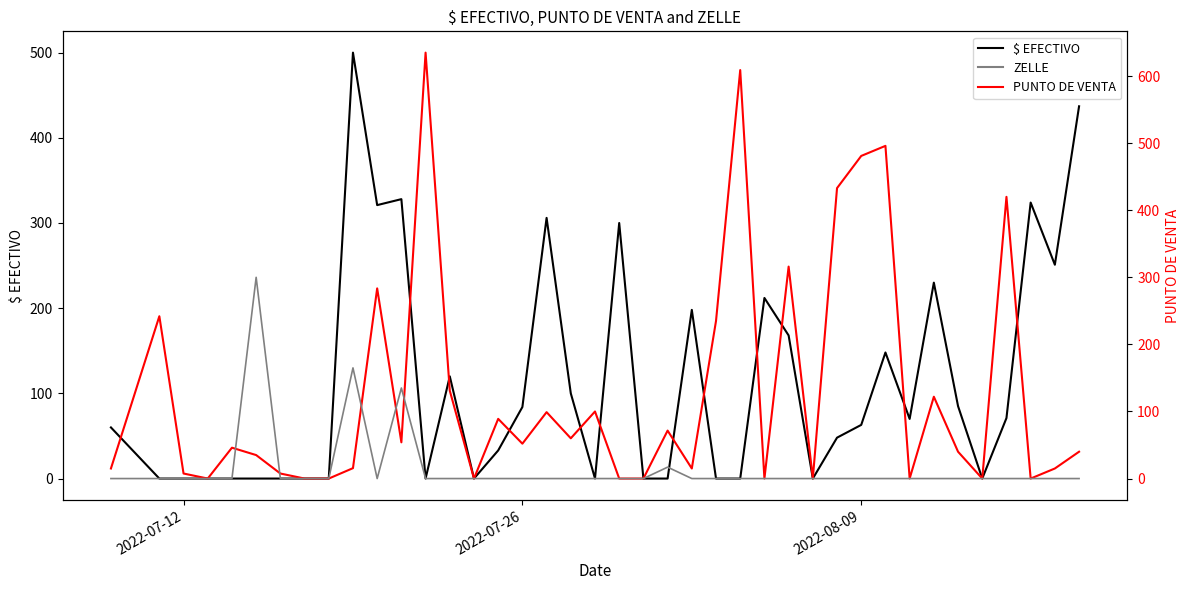

Count the number of data series in this chart.

3